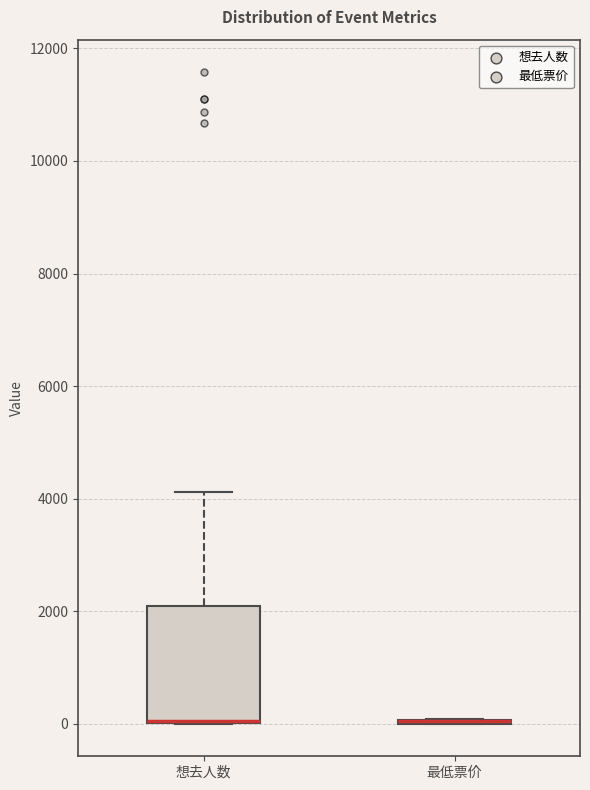

Which box is the tallest, from its lower edge to its upper edge?

想去人数